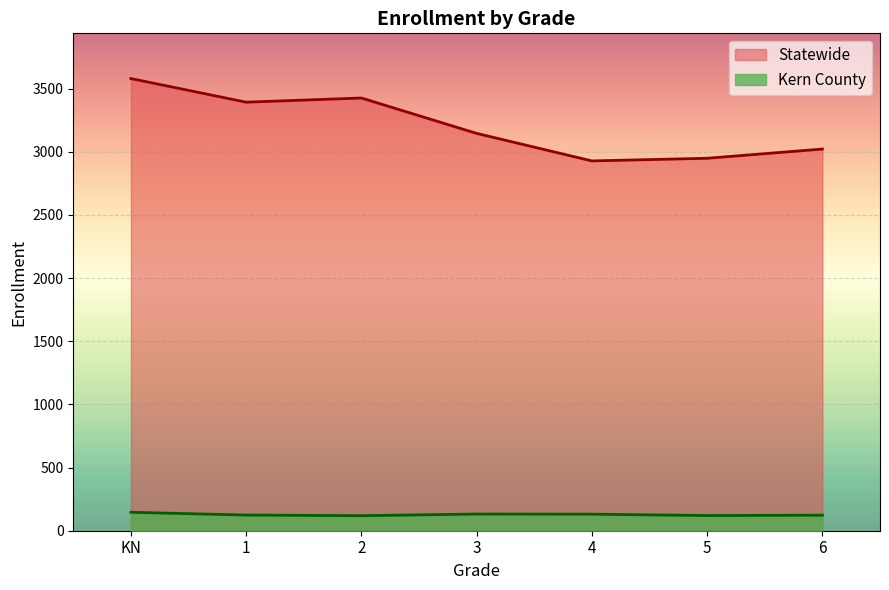

What is the difference between the Kern County values at 2 and KN?

27